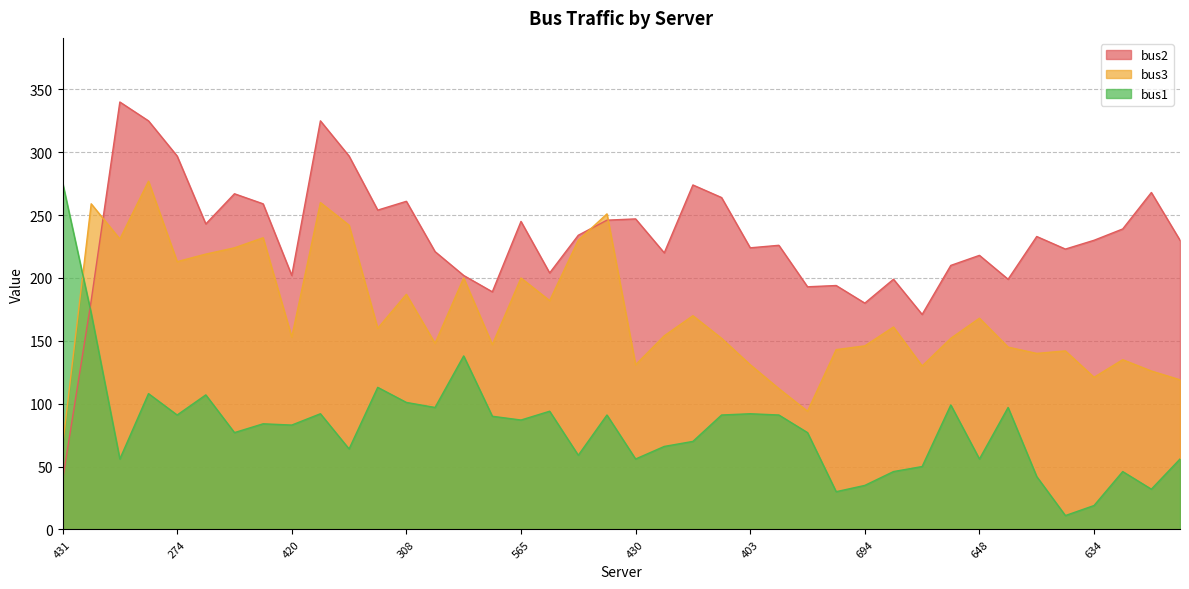

What is the label of the 11th point from the left?

476